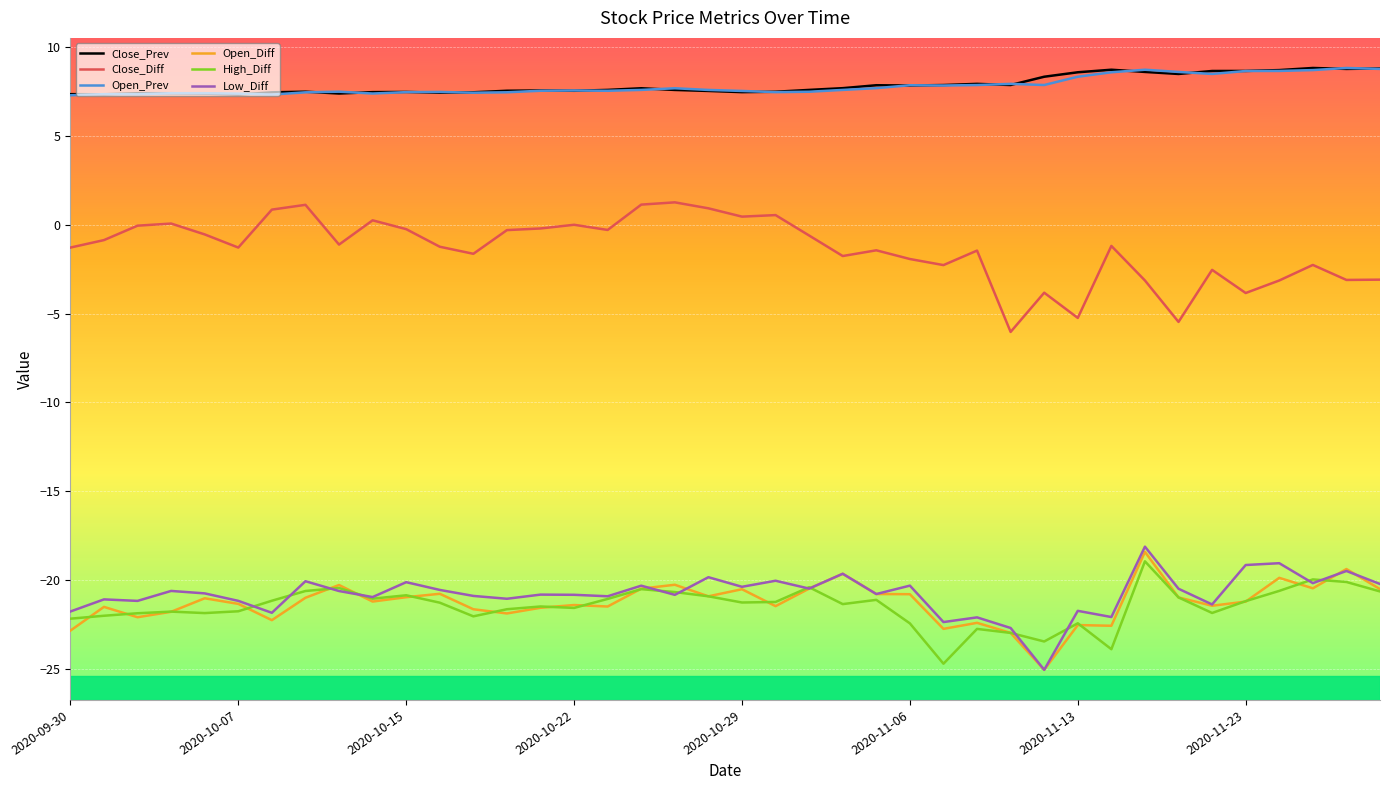

What is the lowest value of the High_Diff series?

-24.7